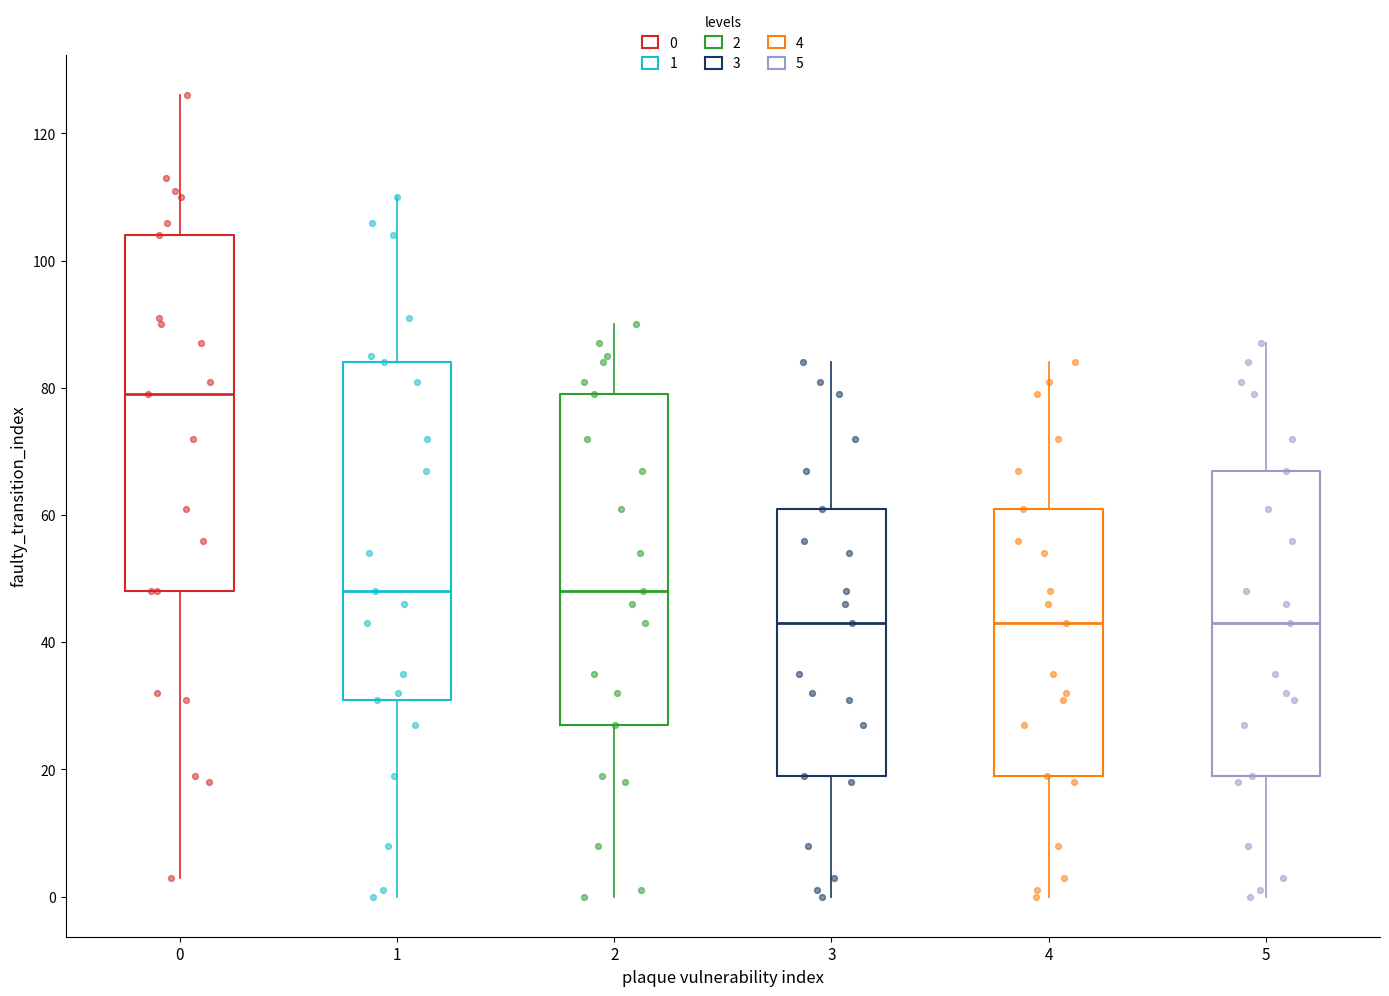

Reading left to right, read every box against the y-axis: the position of its median line, the range the box covers, and the ends of its whiskers. The values are not printed on the chart, so give them approximately, as read against the axis.

0: median 80, box 48 to 104, whiskers 4 to 126
1: median 48, box 32 to 84, whiskers 0 to 110
2: median 48, box 28 to 80, whiskers 0 to 90
3: median 44, box 20 to 62, whiskers 0 to 84
4: median 44, box 20 to 62, whiskers 0 to 84
5: median 44, box 20 to 68, whiskers 0 to 88